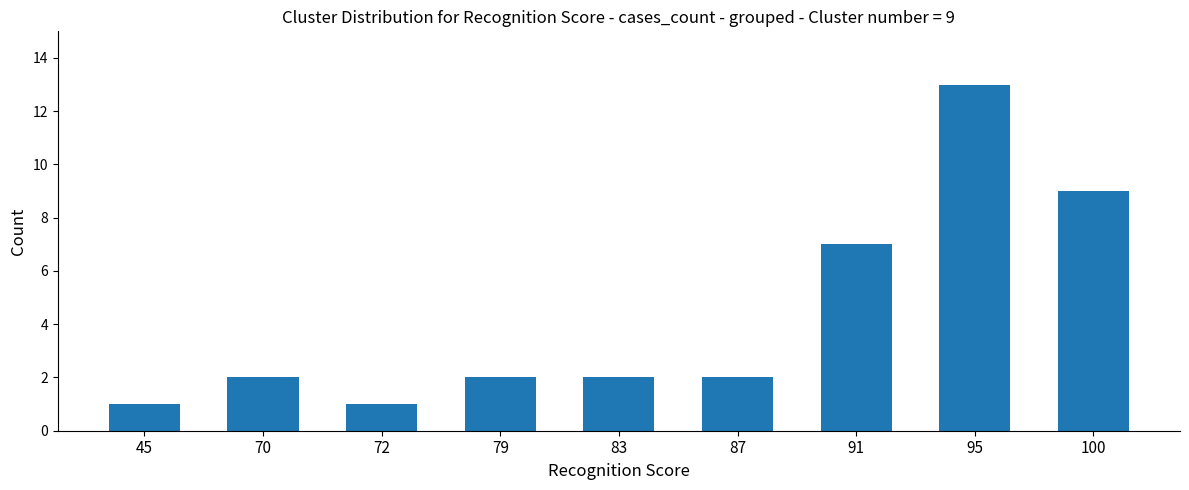

What is the approximate value at 100?

9